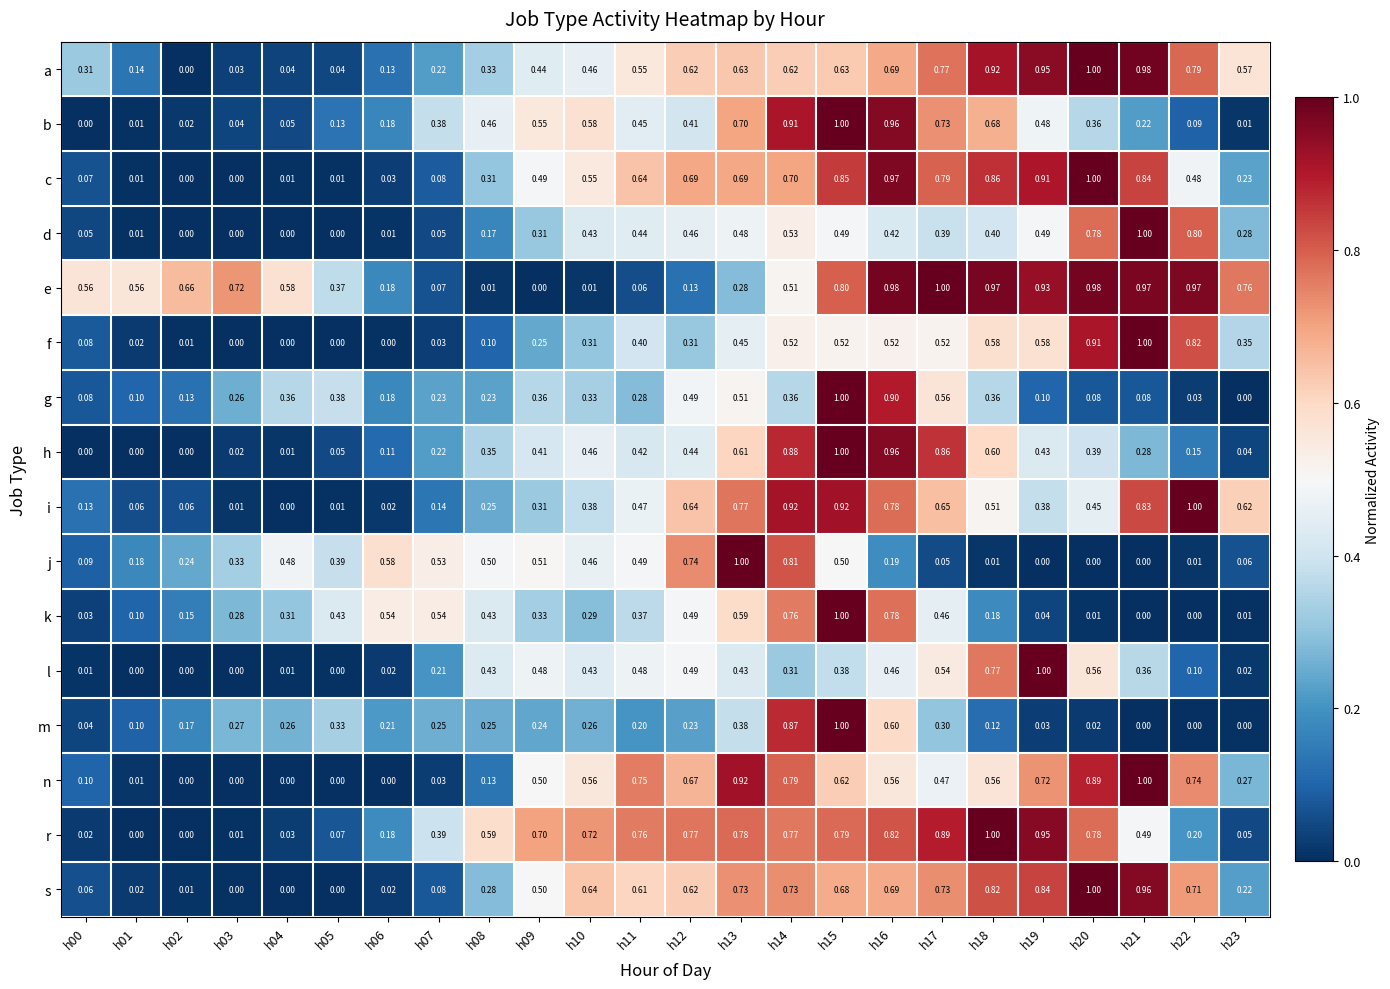

Is the value of a at h08 greater than the value of h at h01?

Yes